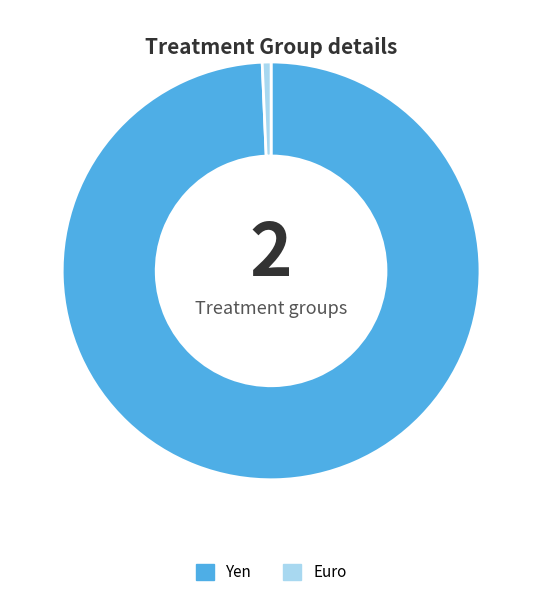

Which slice is the smallest?

Euro